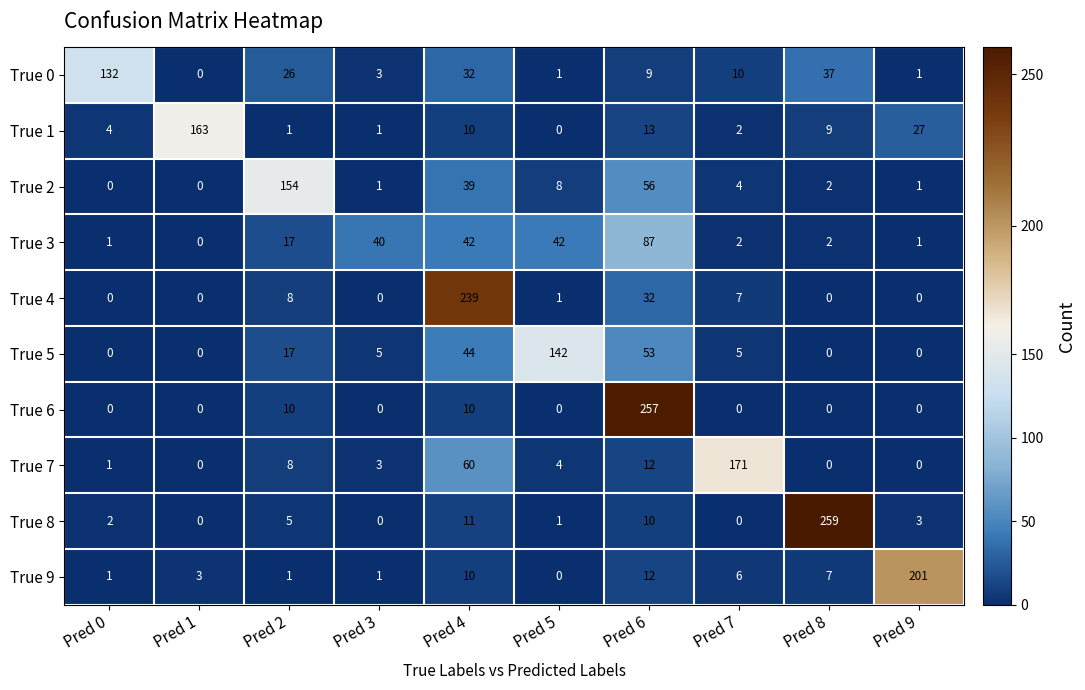

Is it true that True 9 equals 20 at Pred 6?

False